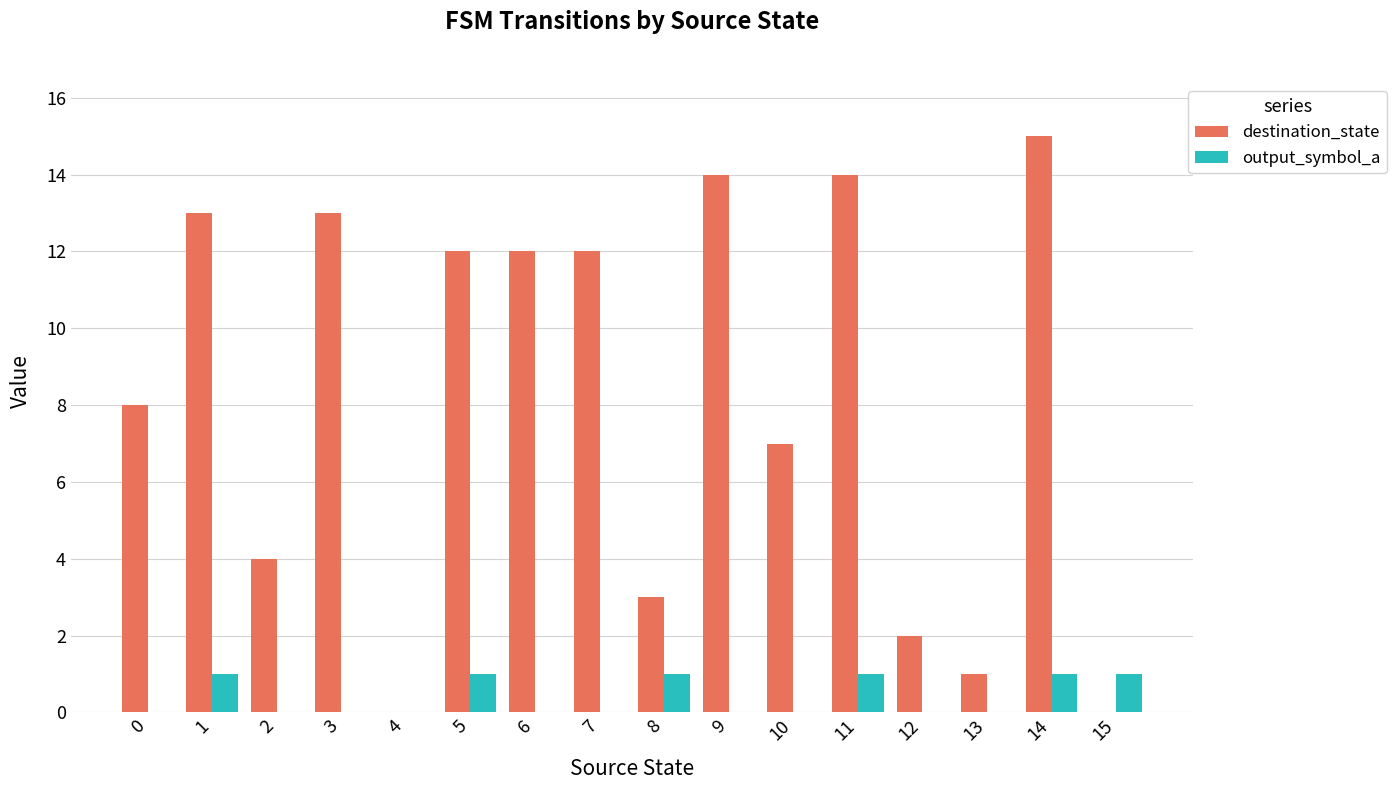

Which series has the largest total across all categories?

destination_state